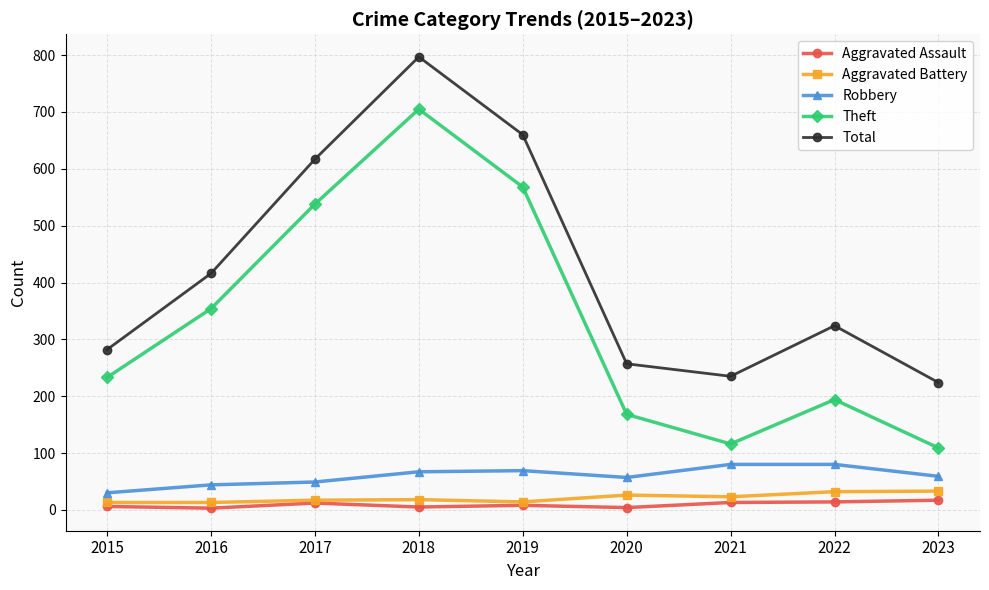

Which series has the largest total across all categories?

Total